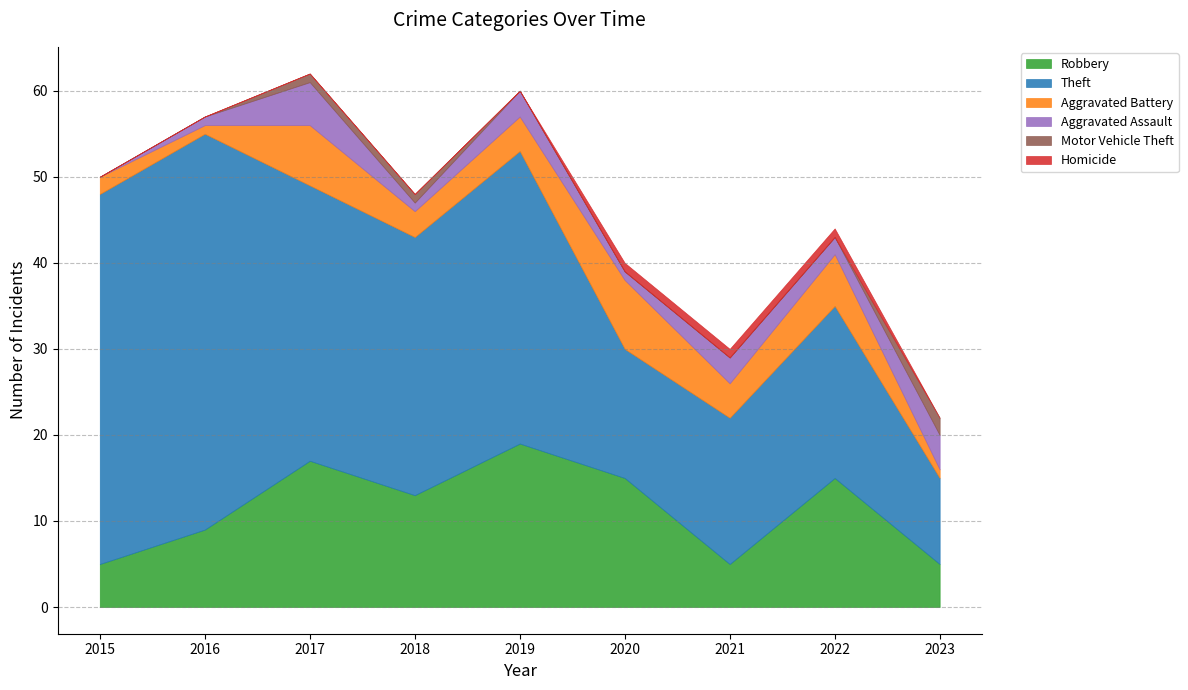

Which series has the largest range (max minus min)?

Theft